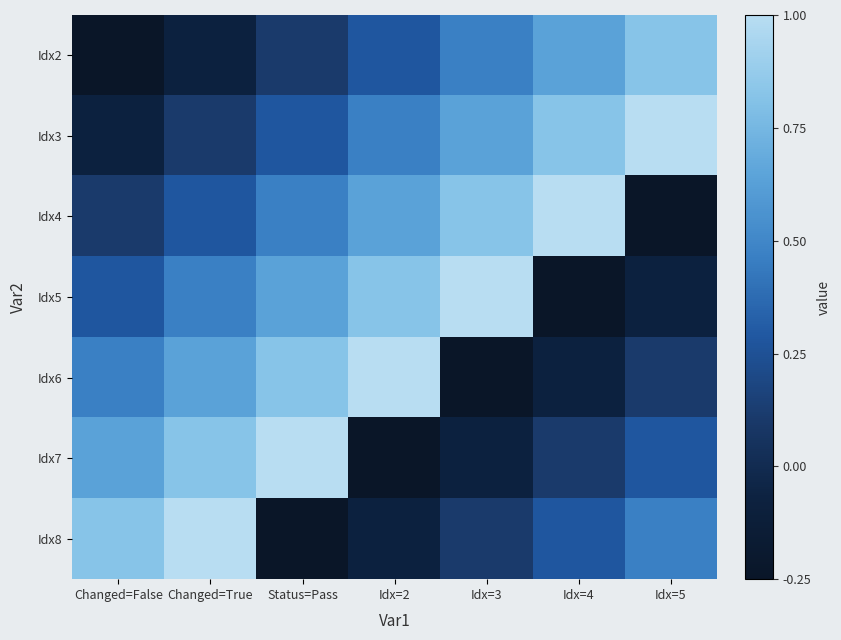

Which category has the highest value across all series?

Idx=5